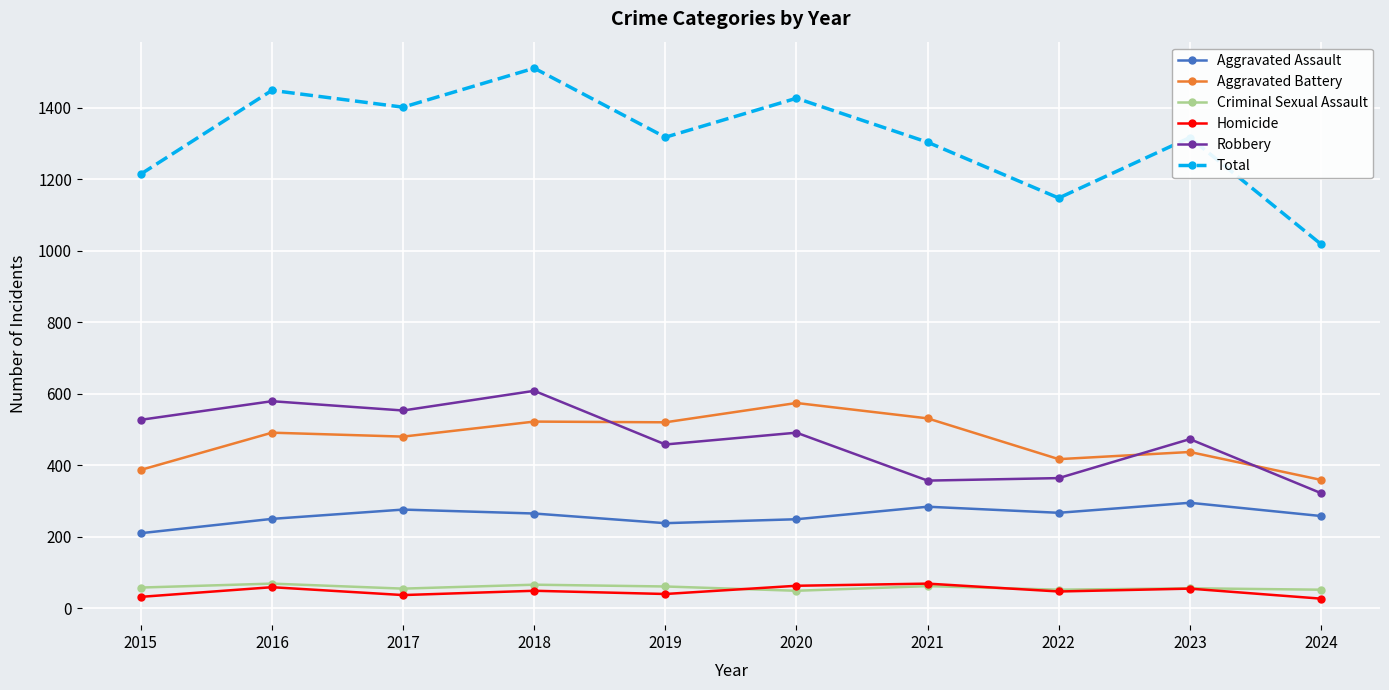

Count the number of categories in the chart.

10